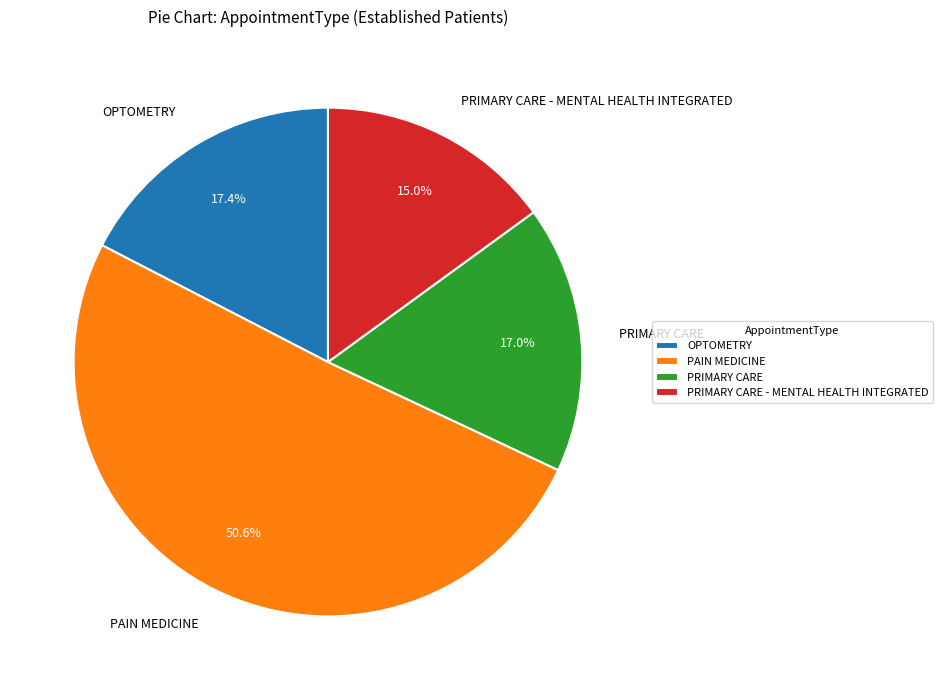

True or false: PAIN MEDICINE accounts for 51% of the total.

True